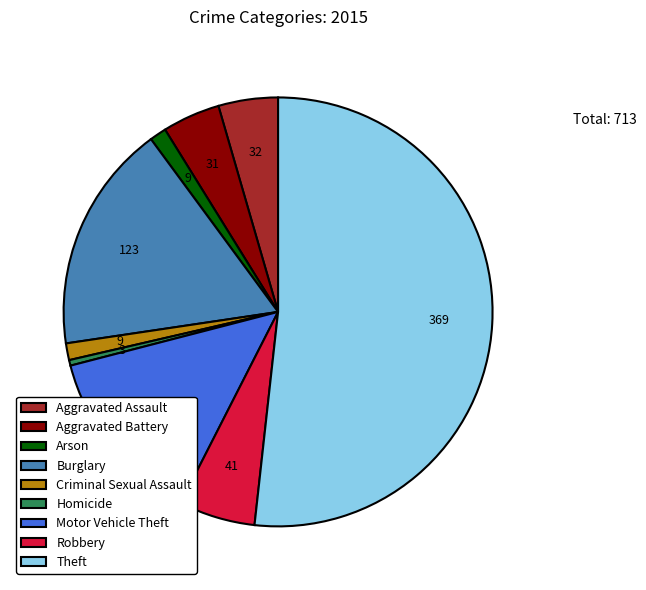

Is it true that Motor Vehicle Theft is 13% of the pie?

True